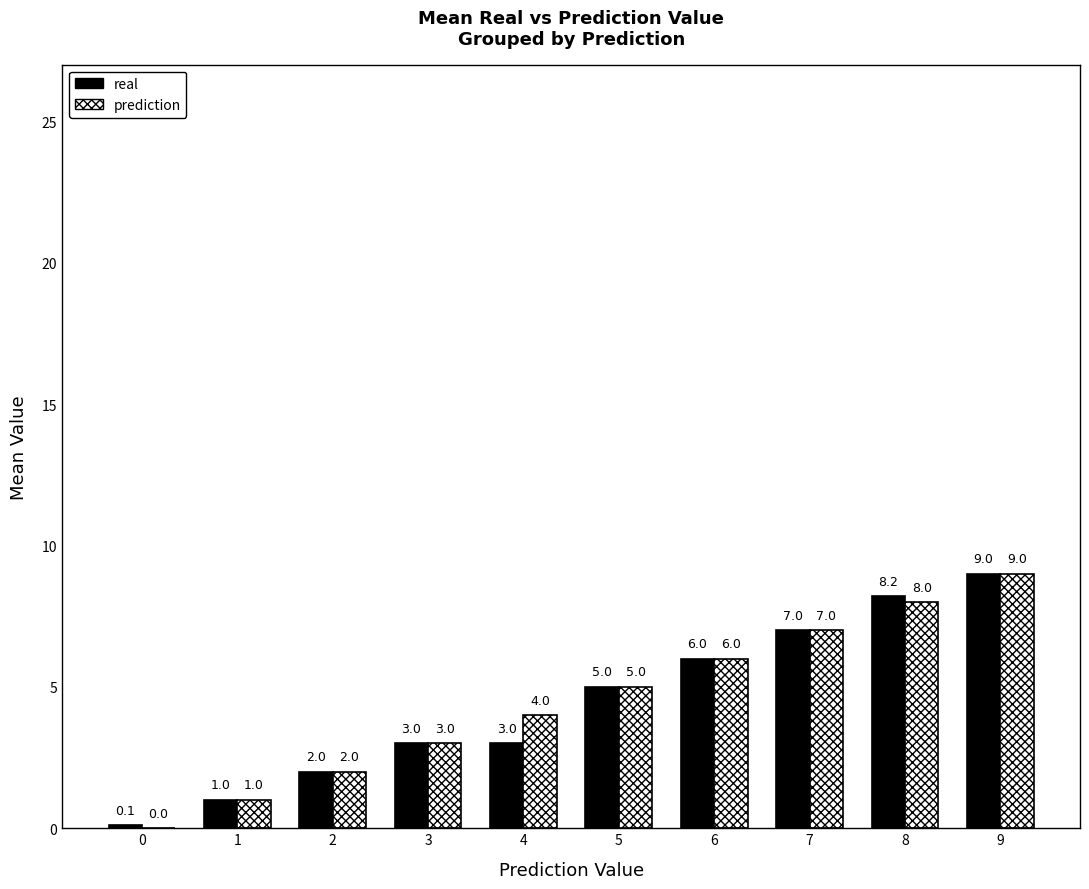

Read the real value at 4.

3.0